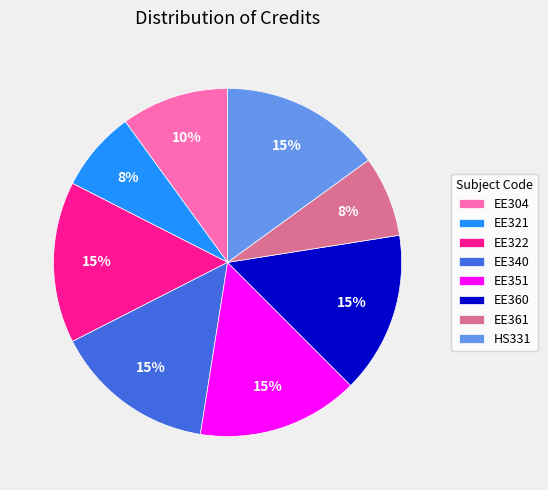

Do HS331 and EE340 together represent more than half of the pie?

No